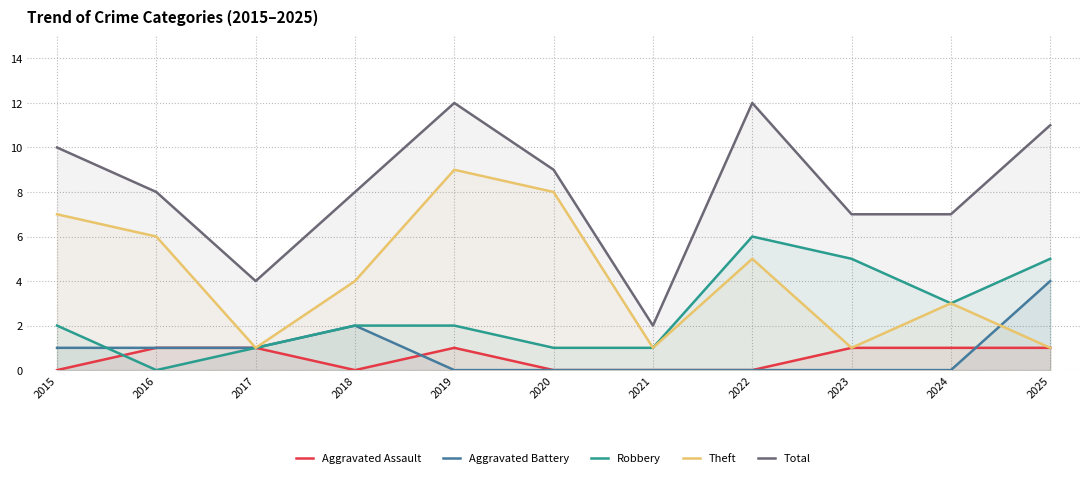

True or false: Theft has a value of 12 at 2015.

False